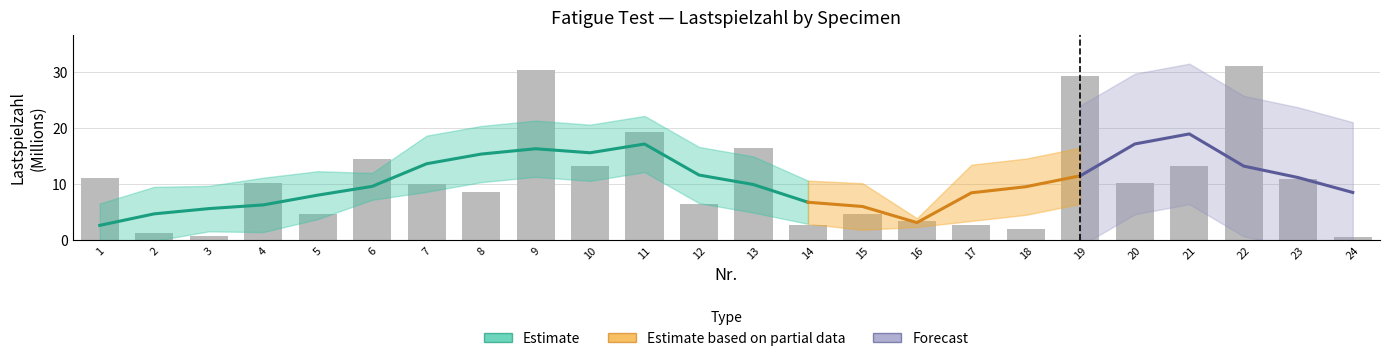

Rank the categories by value from lowest to highest.

24, 3, 2, 18, 17, 14, 16, 5, 15, 12, 8, 7, 20, 4, 23, 1, 21, 10, 6, 13, 11, 19, 9, 22